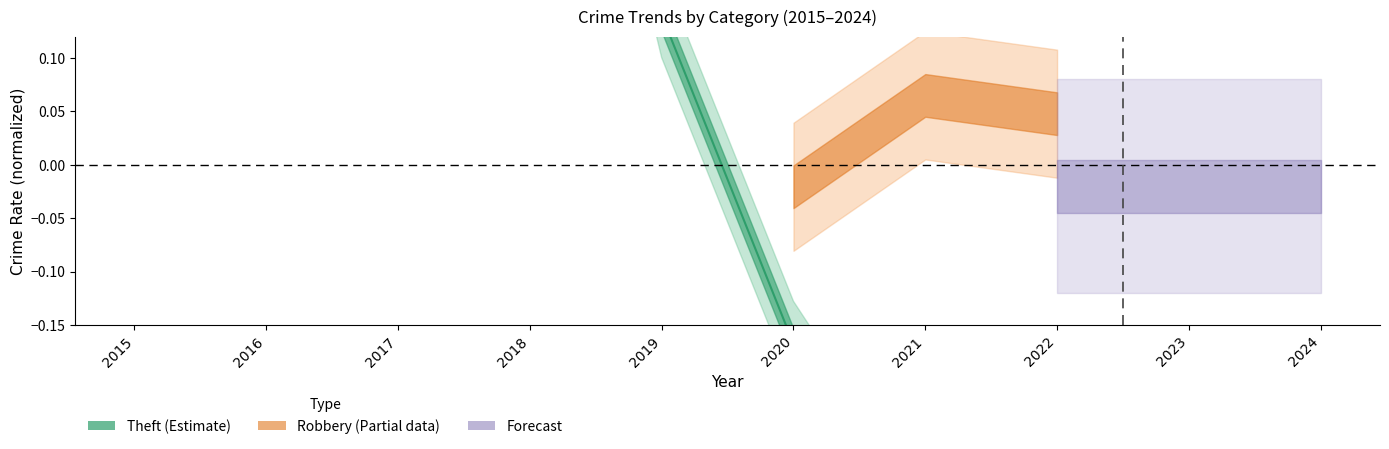

What is the maximum value shown in the chart?

0.7